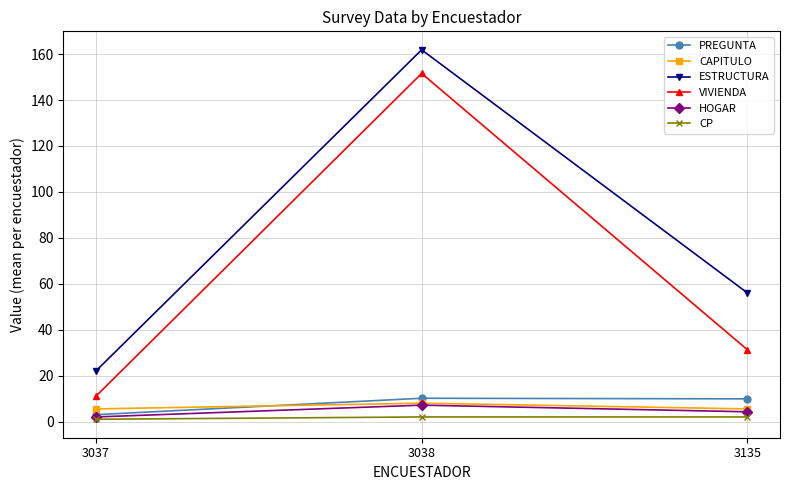

What is the average value of the VIVIENDA series?

64.6